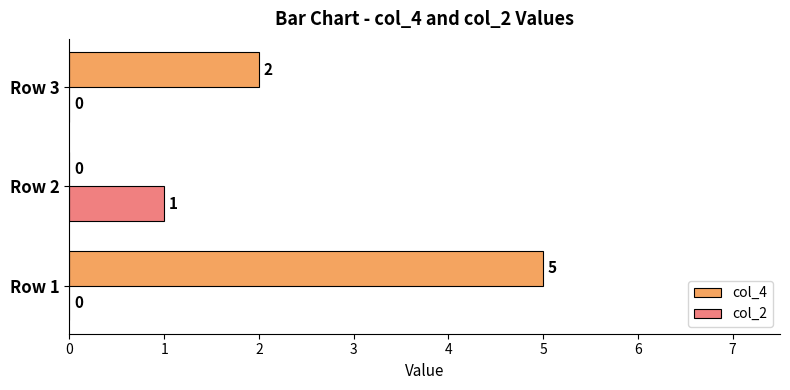

How many positive values does the col_4 series have?

2